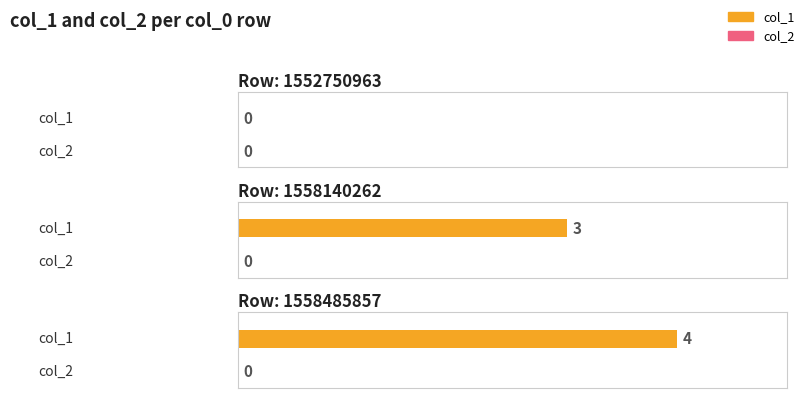

At how many categories does at least one series exceed 1?

2